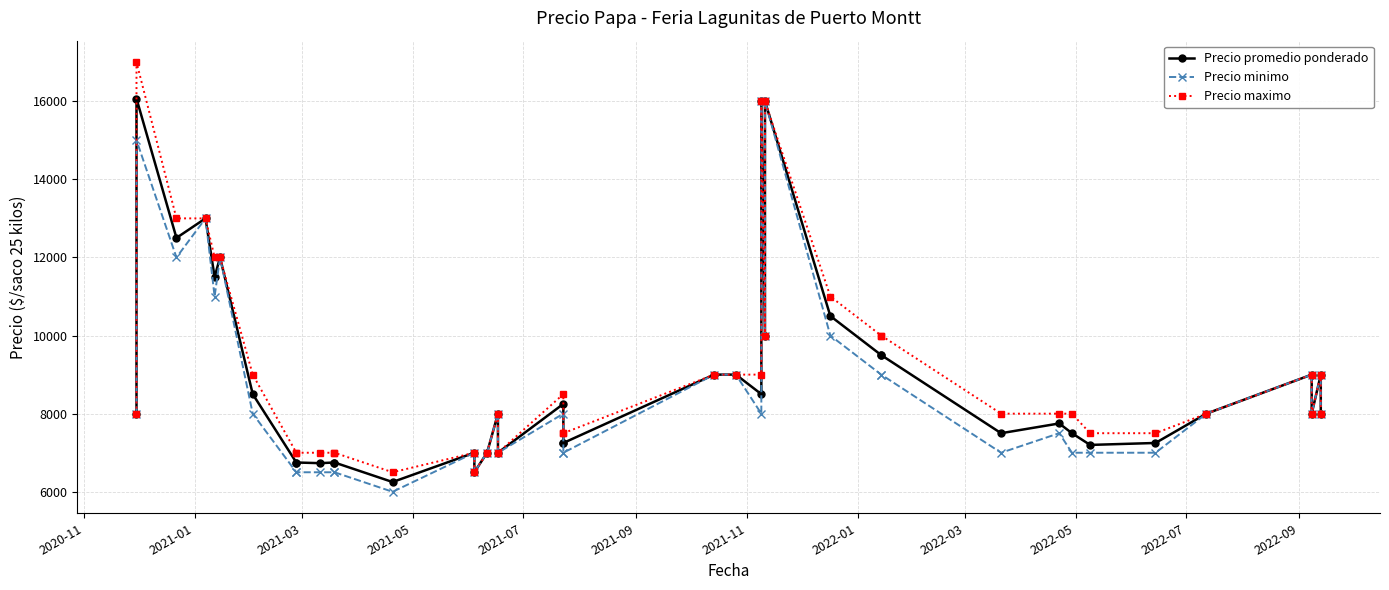

How many data points in Precio minimo are less than 8000?

17